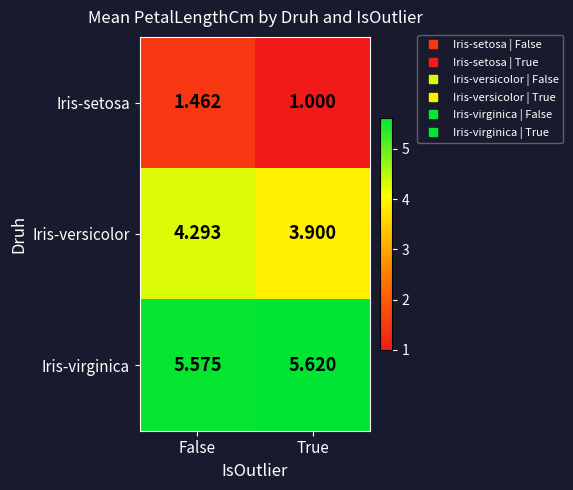

Rank the series by their average value, from lowest to highest.

Iris-setosa, Iris-versicolor, Iris-virginica